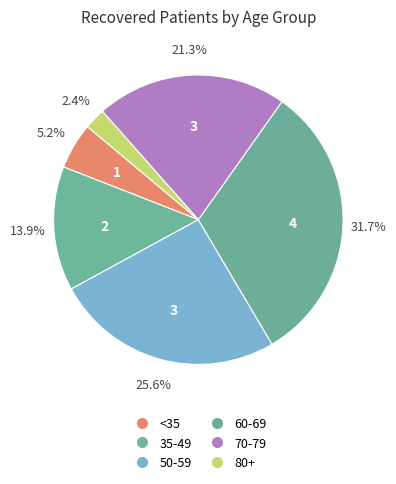

Count the number of slices in the pie.

6